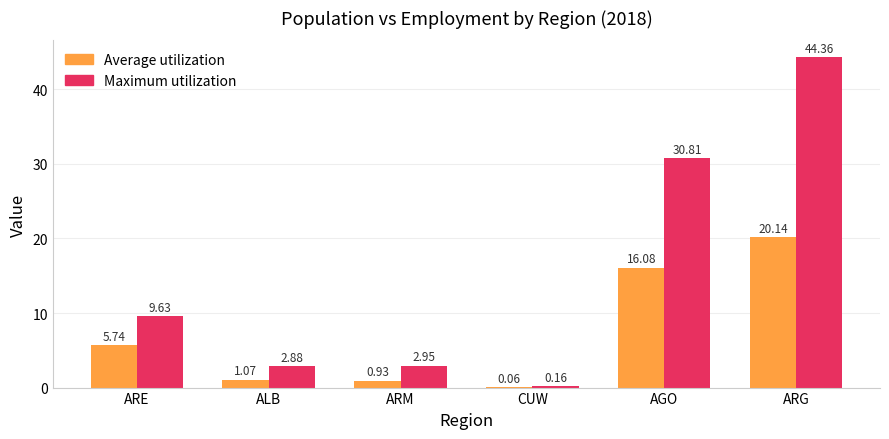

How many groups of bars are there?

6